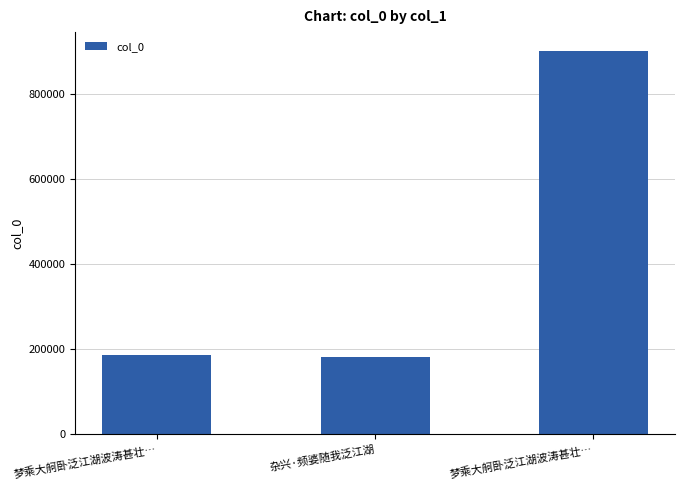

What is the label of the 3rd bar from the left?

梦乘大舸卧泛江湖波涛甚壮…